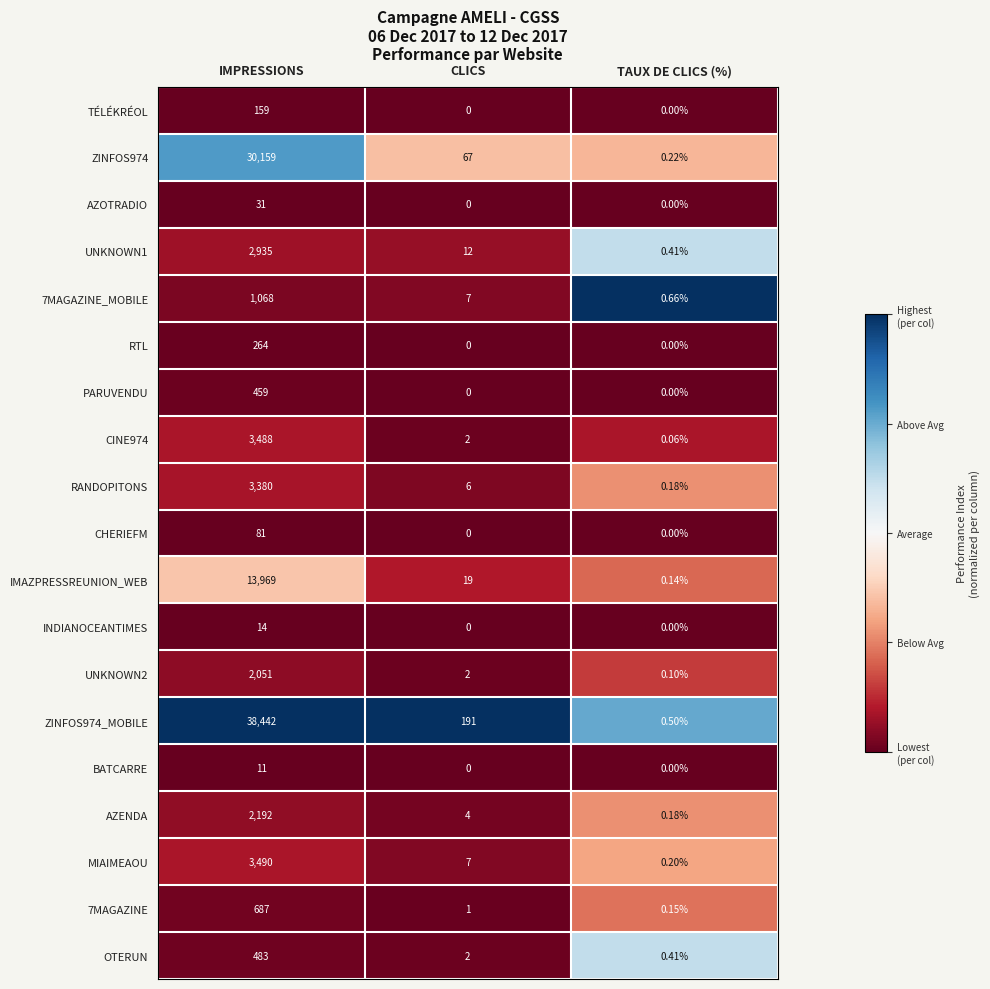

Is the value of OTERUN at IMPRESSIONS greater than the value of IMAZPRESSREUNION_WEB at CLICS?

Yes